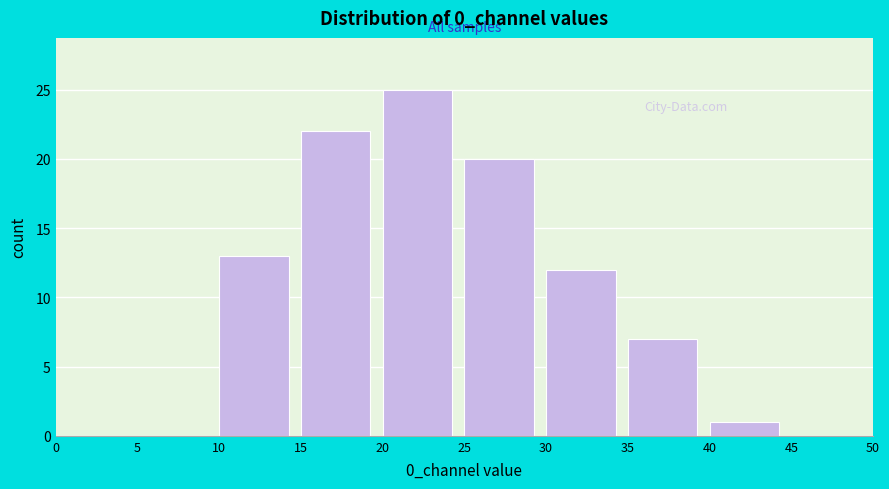

What is the height of the bar covering 25 to 30 on the x-axis? The values are not printed on the chart, so give them approximately, as read against the axis.

20